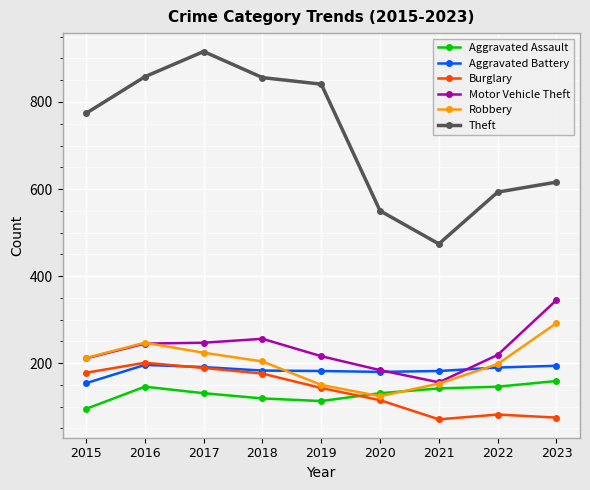

Between 2020 and 2022, which series saw the biggest shift?

Robbery